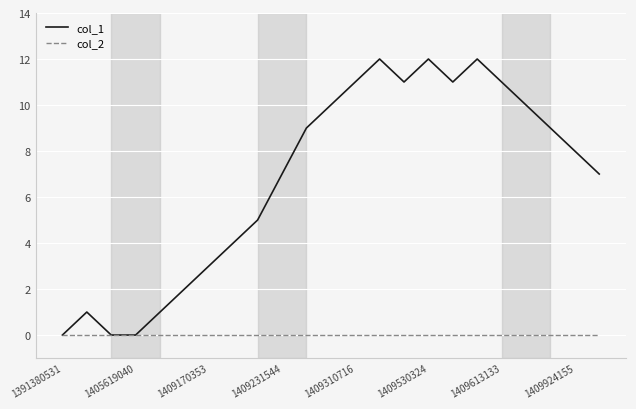

Which series has the widest spread of values?

col_1